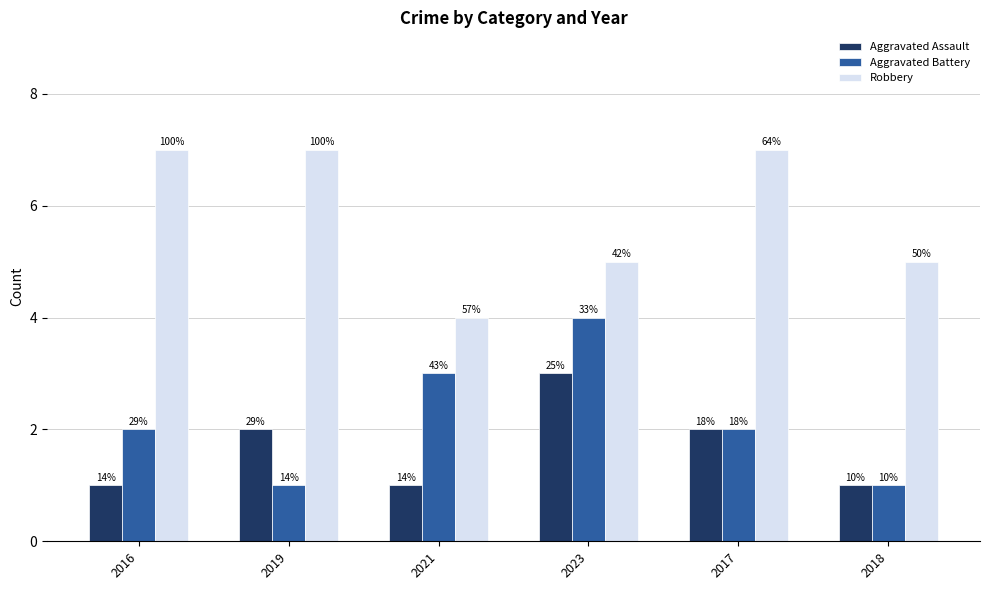

What are all the series names shown in the legend?

Aggravated Assault, Aggravated Battery, Robbery